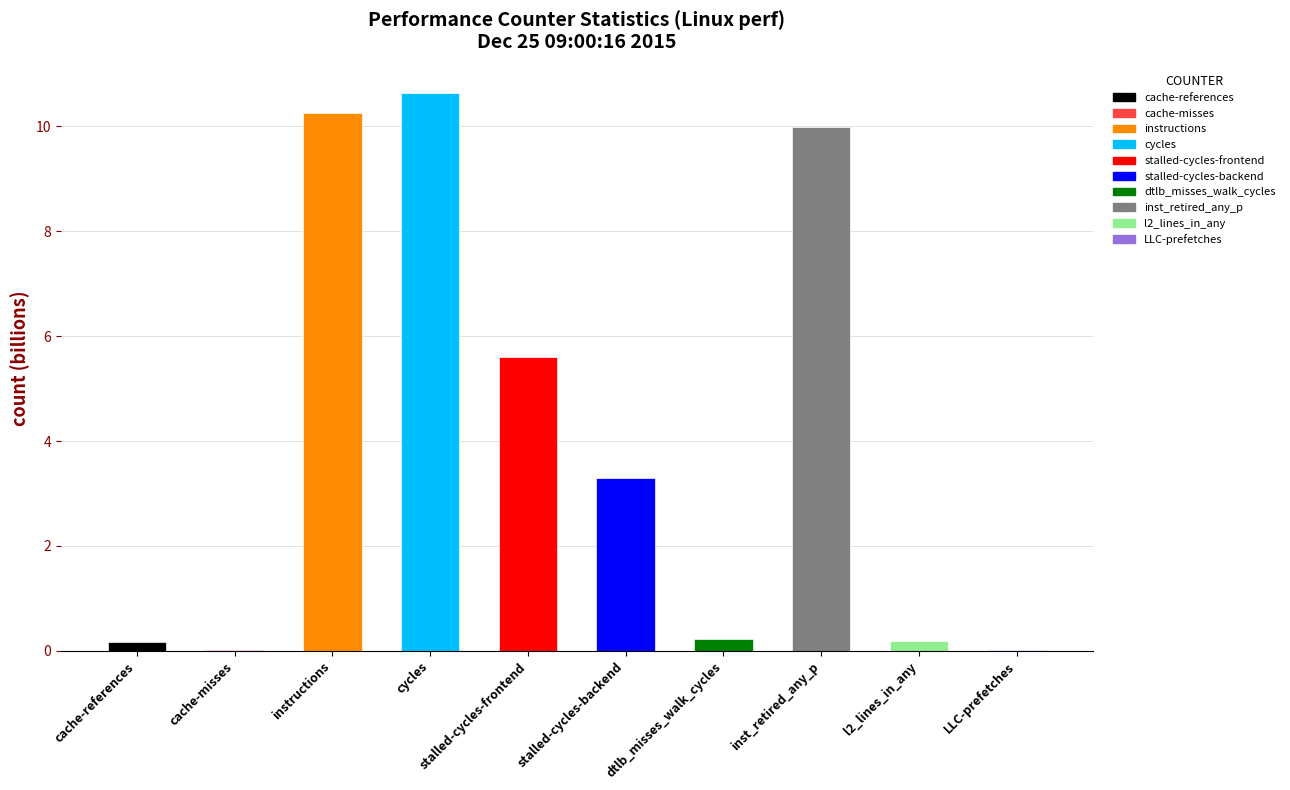

What is the value of the 3rd bar from the left?

10.3